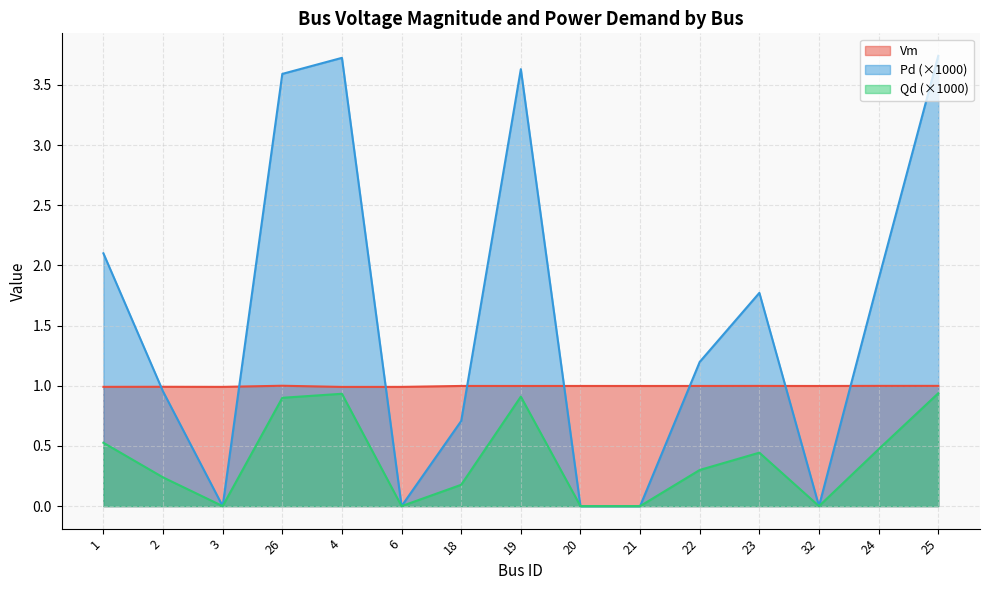

Which series changed the most between 23 and 24?

Pd (×1000)